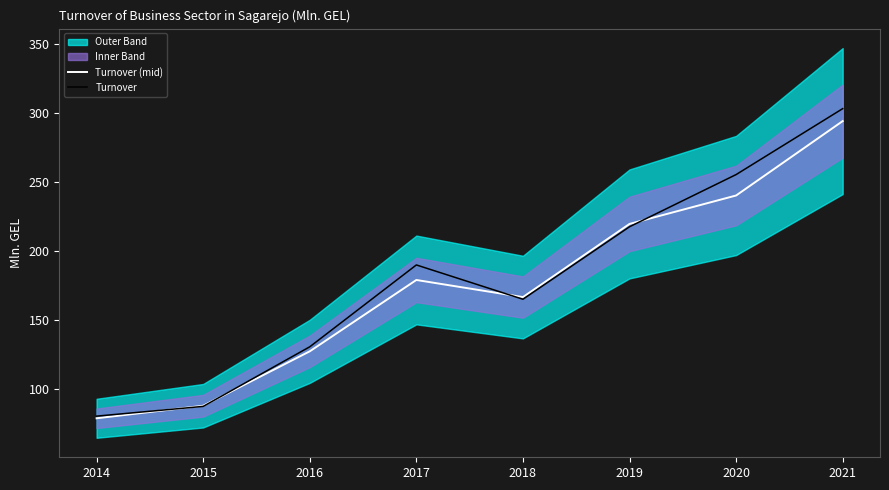

At which label is Turnover closest to 191?

2017